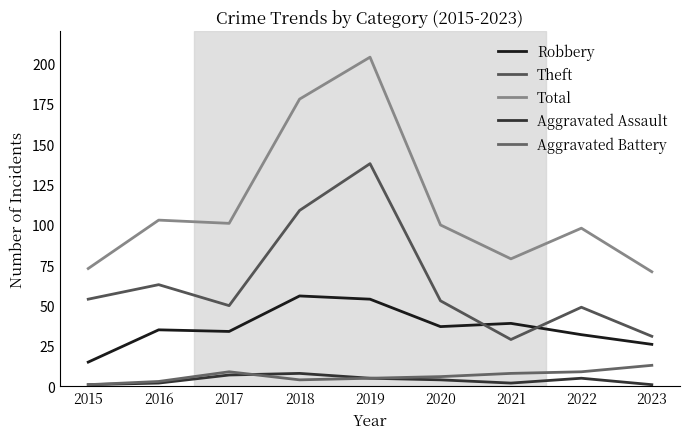

Is it true that Robbery equals 34 at 2017?

True